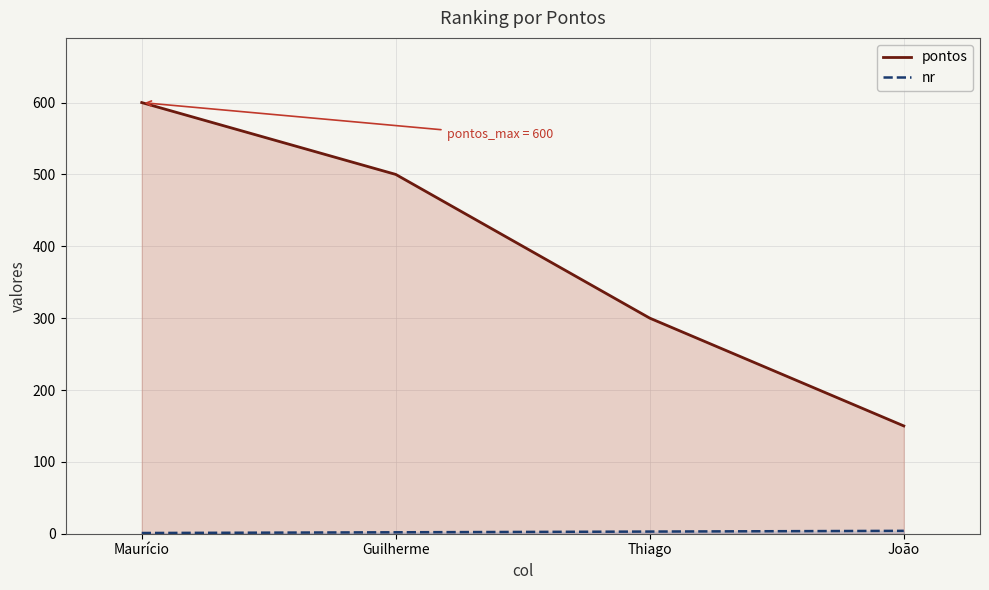

Reading left to right, list all the values displayed in this chart.

pontos: 600	500	300	150
nr: 1	2	3	4